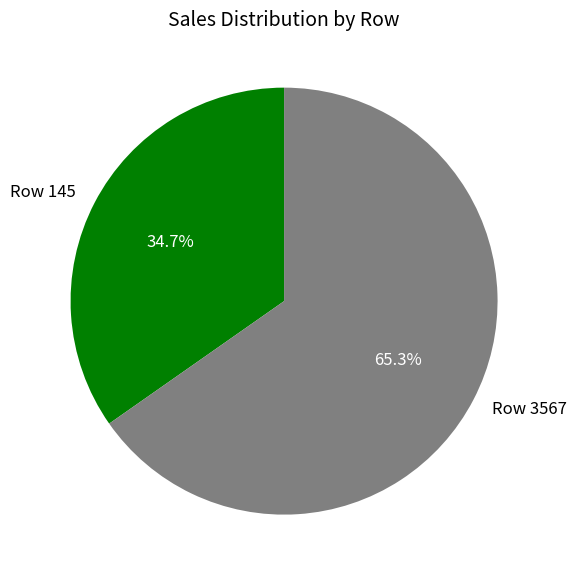

What is the total percentage of Row 3567 and Row 145?

100.0%